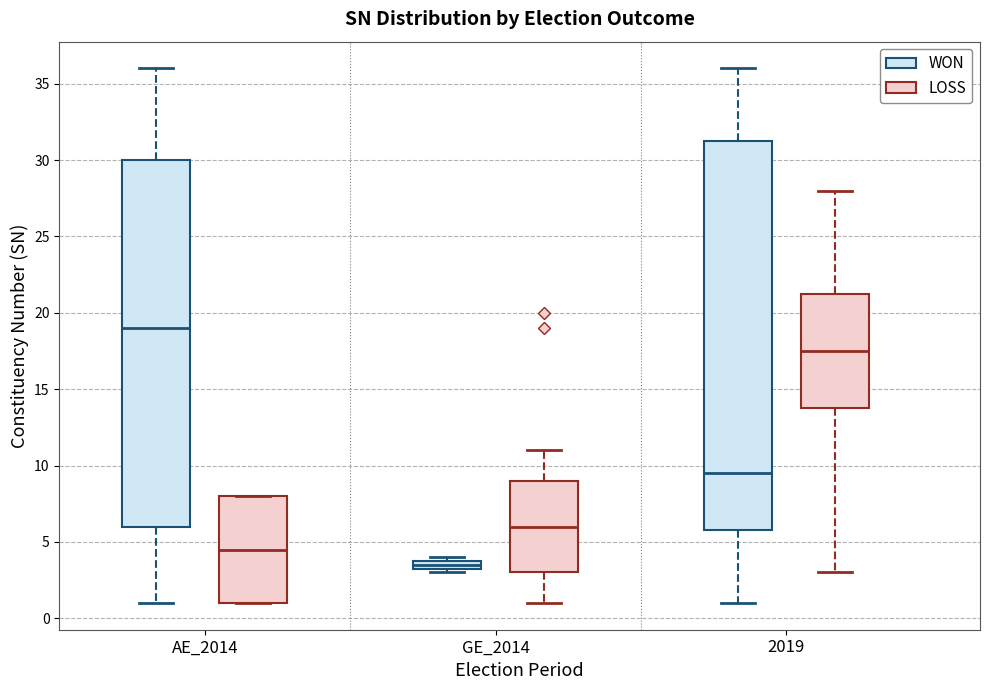

Comparing the boxes themselves (not the whiskers), which one is the tallest?

2019 (WON)